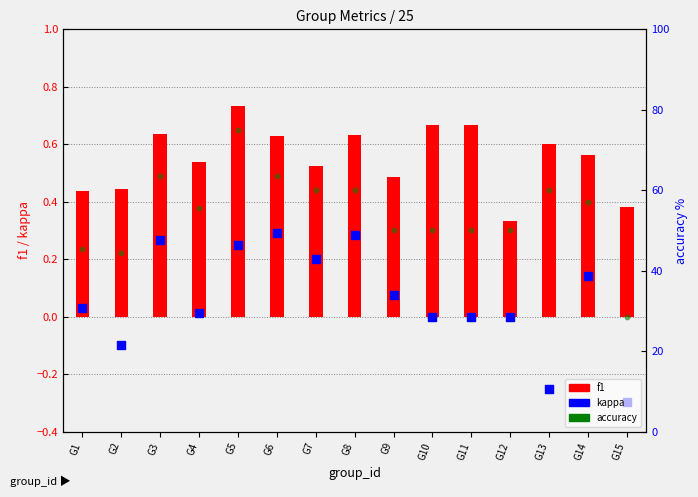

Which series has the largest total across all categories?

f1